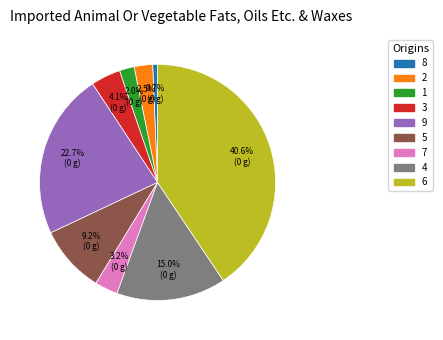

What percentage is NOT represented by 3?

95.9%